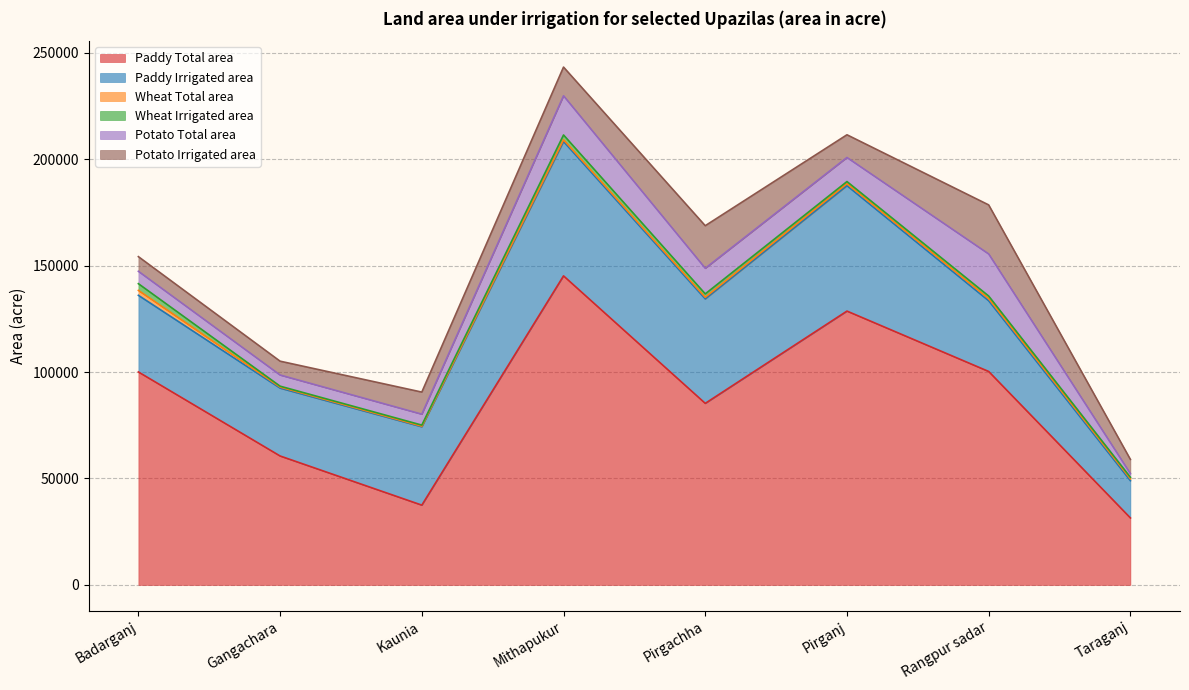

True or false: Wheat Irrigated area and Potato Total area cross at least once.

False